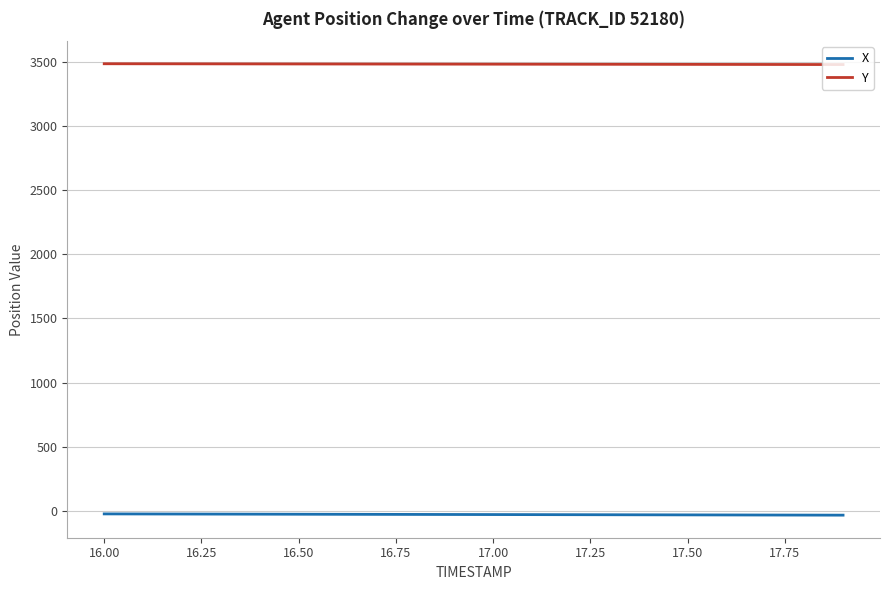

Rank the series by their maximum value, from lowest to highest.

X, Y